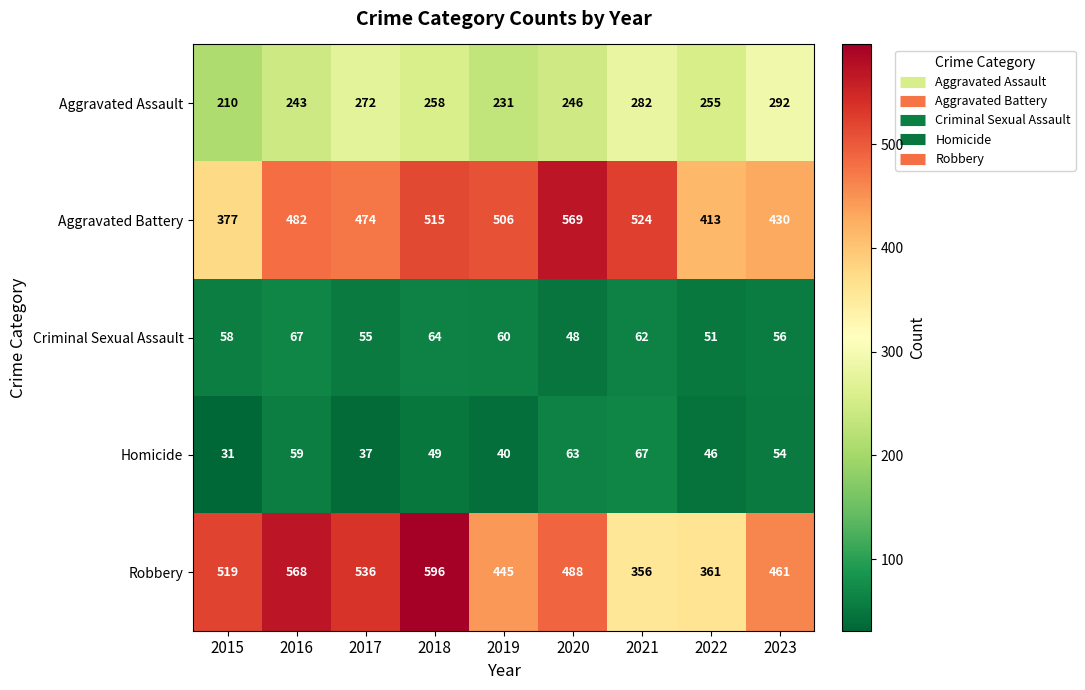

What is the difference between the Homicide values at 2019 and 2015?

9